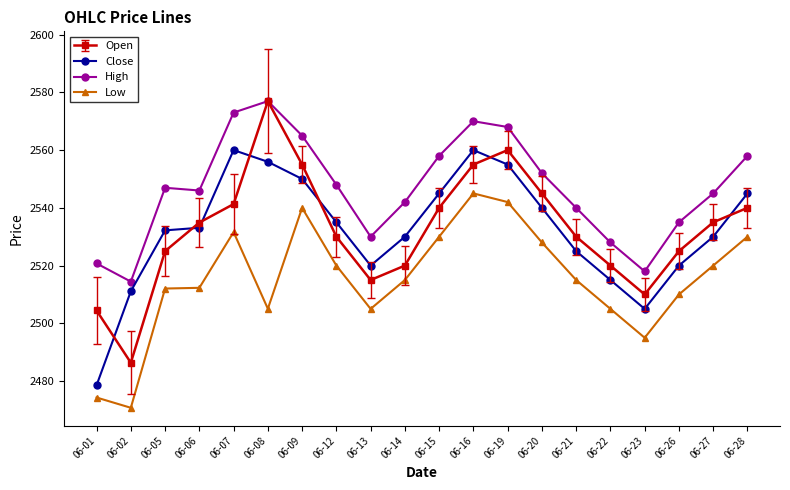

The value of Low at 06-26 is 1459.2. True or false?

False